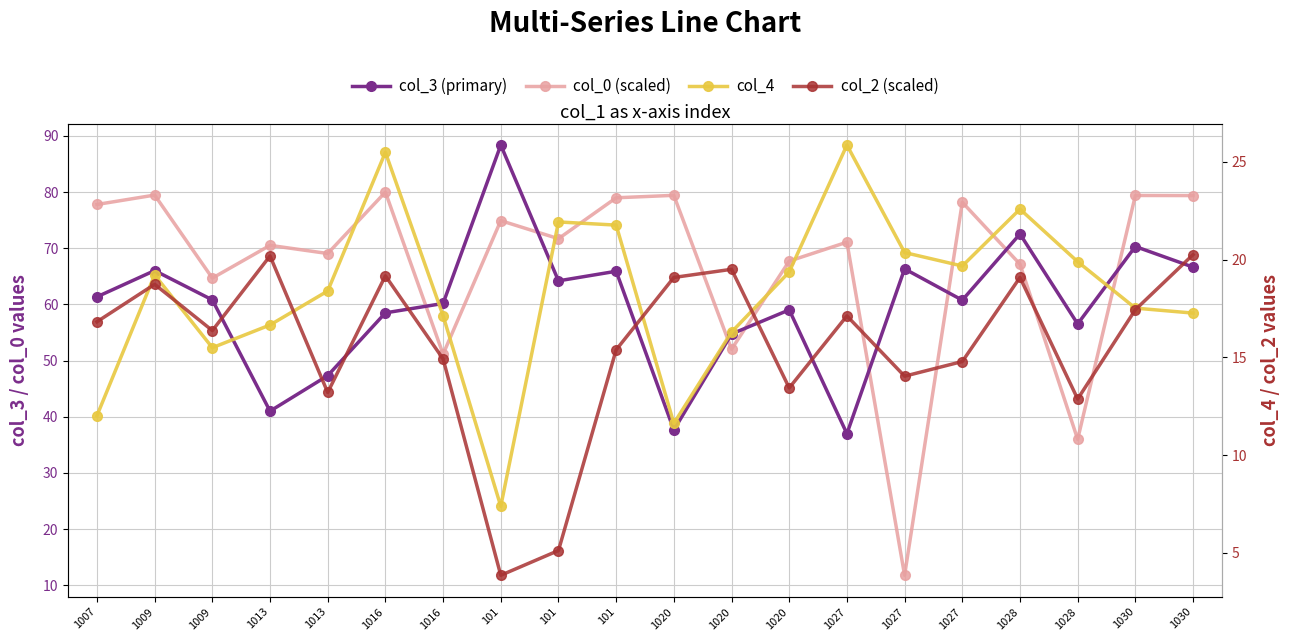

True or false: col_3 (primary) and col_4 cross at least once.

False